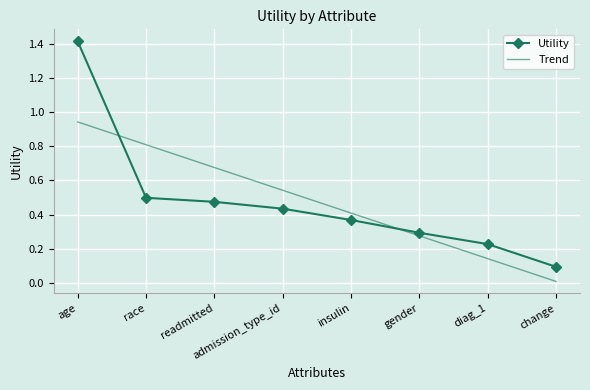

Reading left to right, transcribe all the data shown in this chart.

age=1.4	race=0.5	readmitted=0.5	admission_type_id=0.4	insulin=0.4	gender=0.3	diag_1=0.2	change=0.1